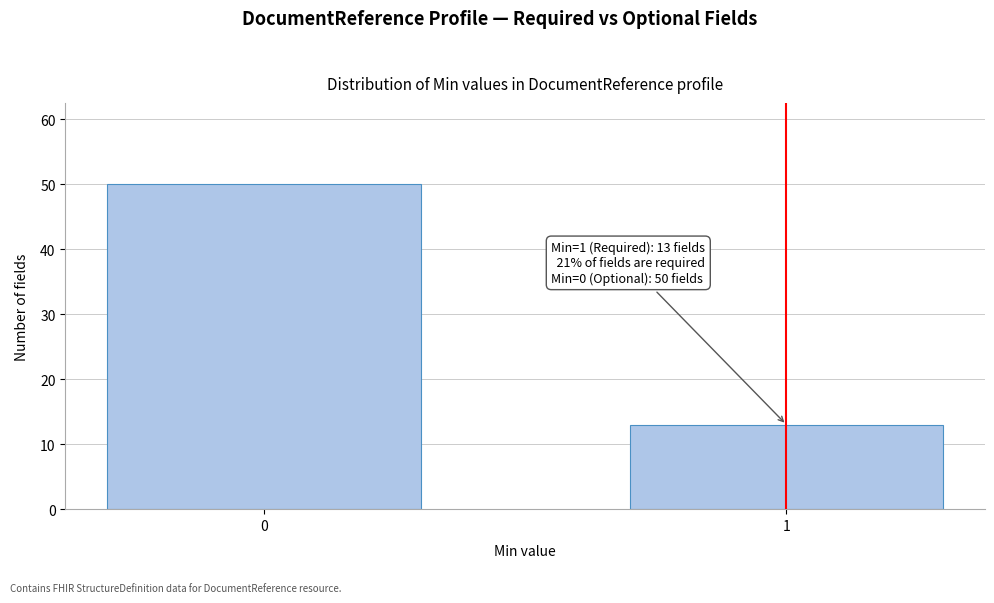

Reading left to right, what are all the values shown in this chart?

50	13